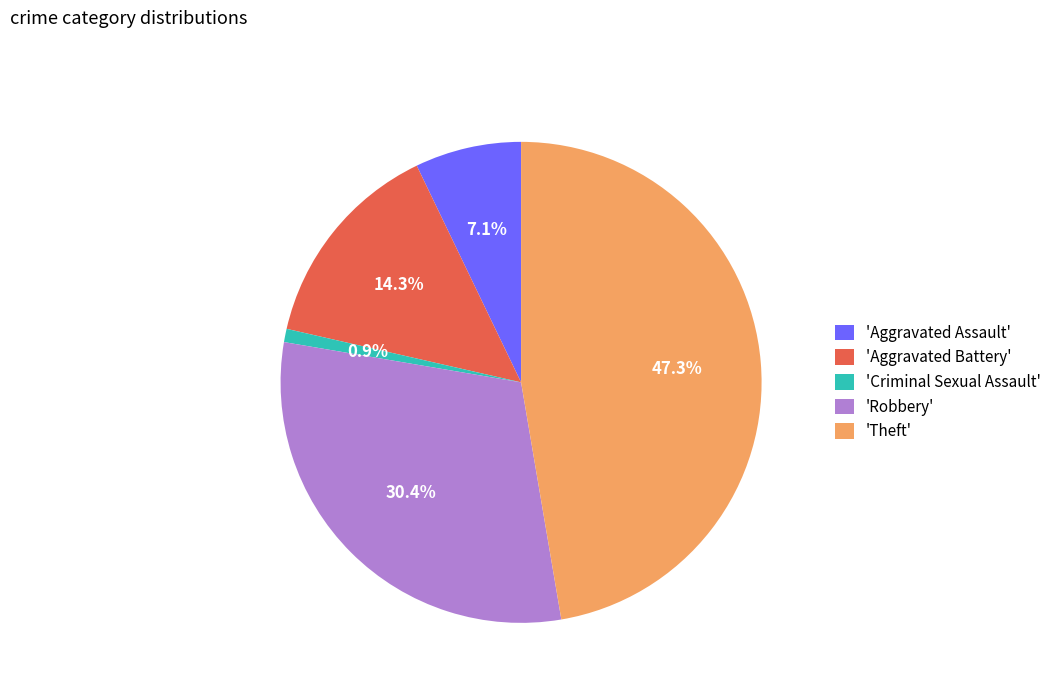

How many slices are in this pie chart?

5